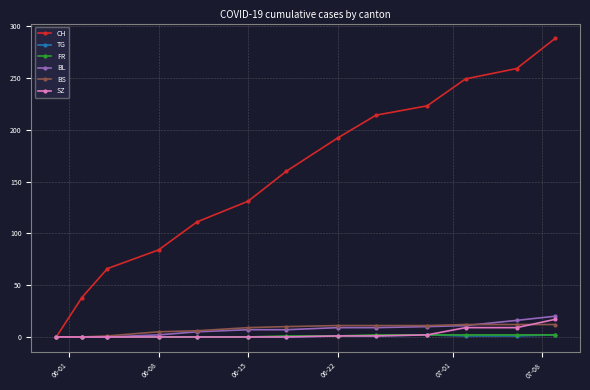

What are all the series names shown in the legend?

CH, TG, FR, BL, BS, SZ